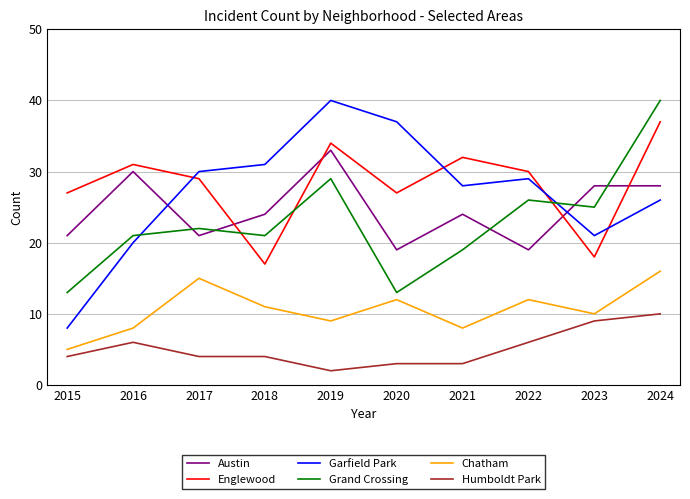

What is the sum of all Austin values?

247